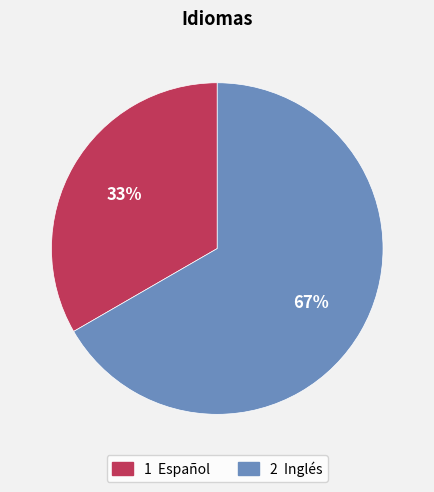

Count the number of slices in the pie.

2